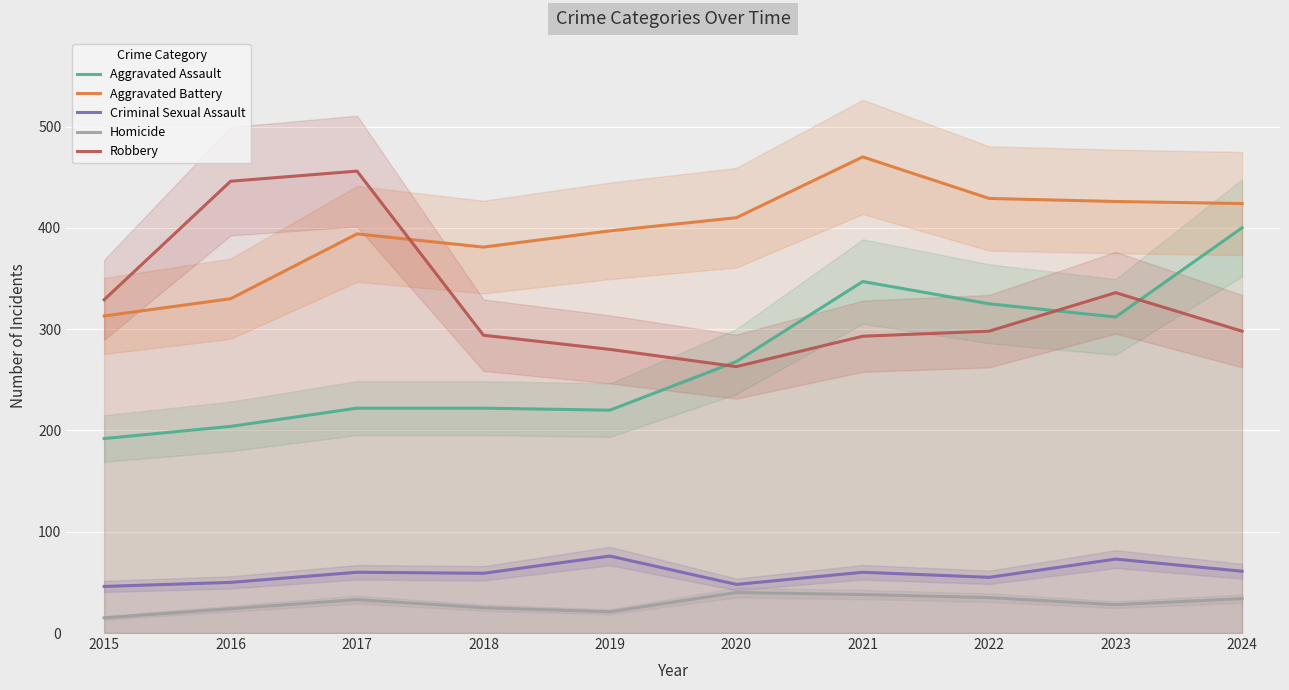

Which has a higher value, 2021 or 2016?

2021